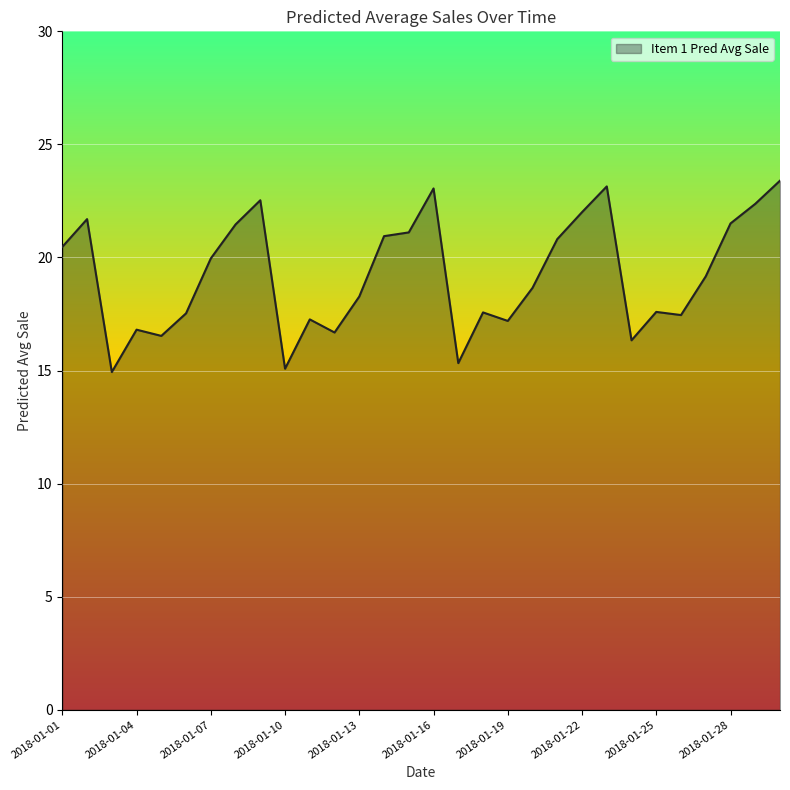

What is the difference between the maximum and minimum values?

8.5